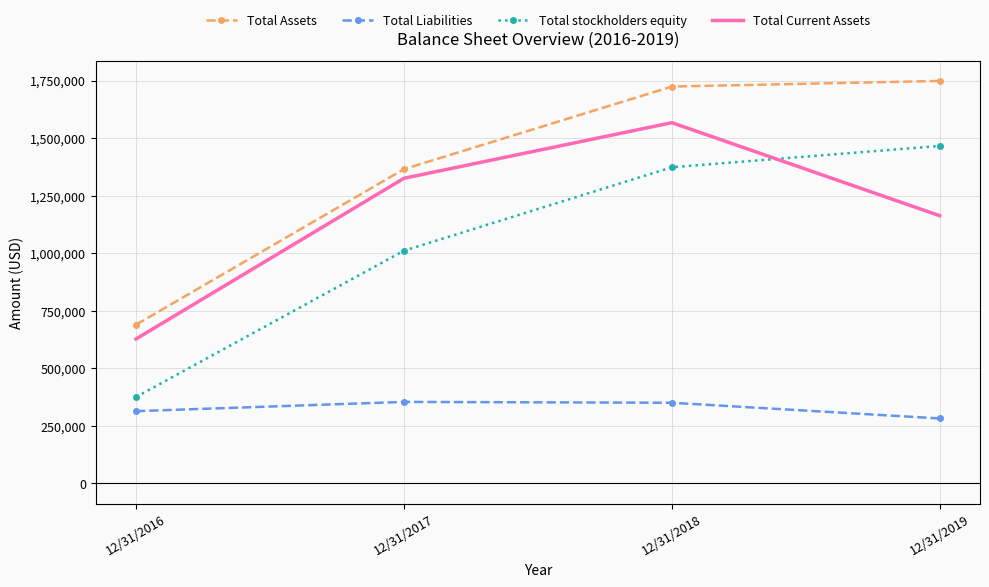

What is the sum of the Total Assets values at 12/31/2019 and 12/31/2016?

2438005